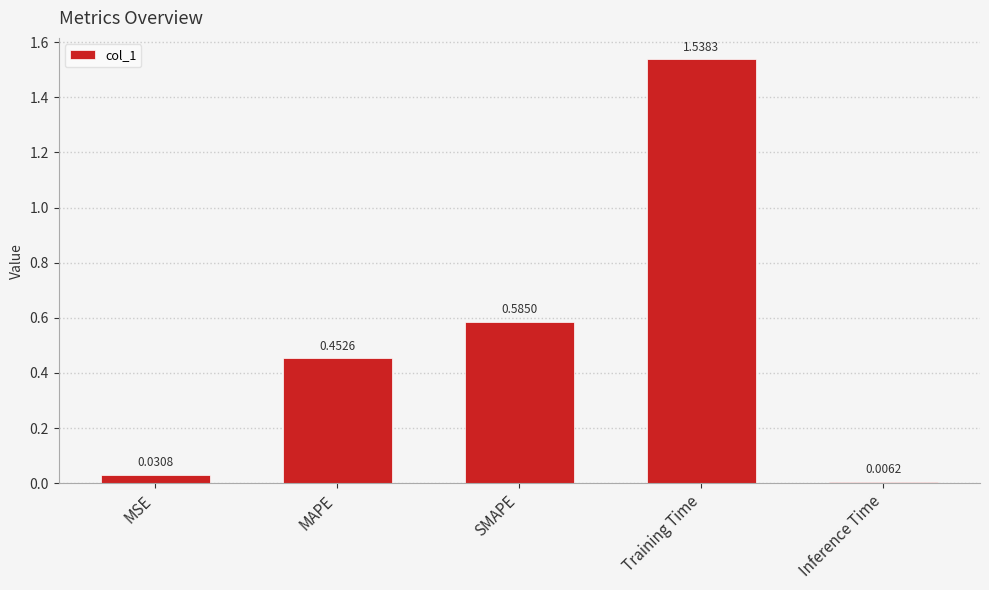

What is the label of the 2nd bar from the right?

Training Time